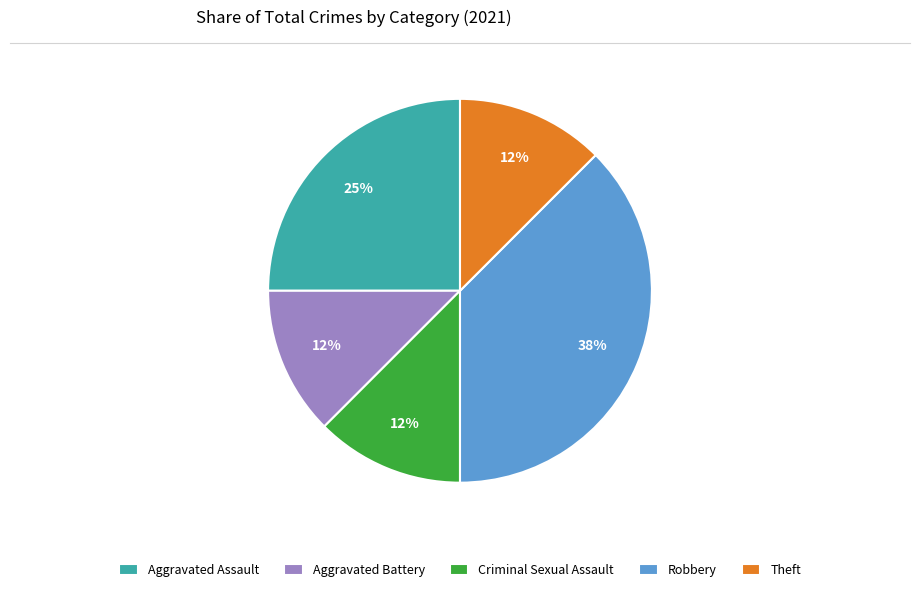

Does any single category account for the majority?

No